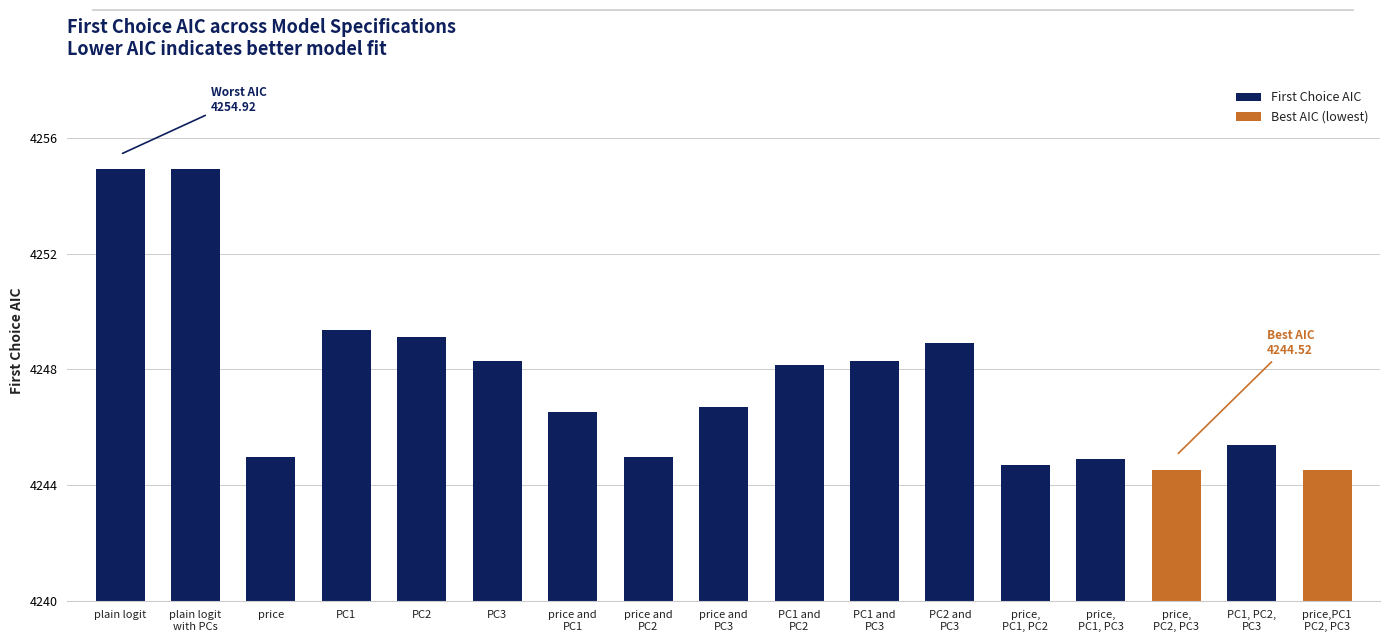

Between price,
PC2, PC3 and plain logit, which is larger?

plain logit